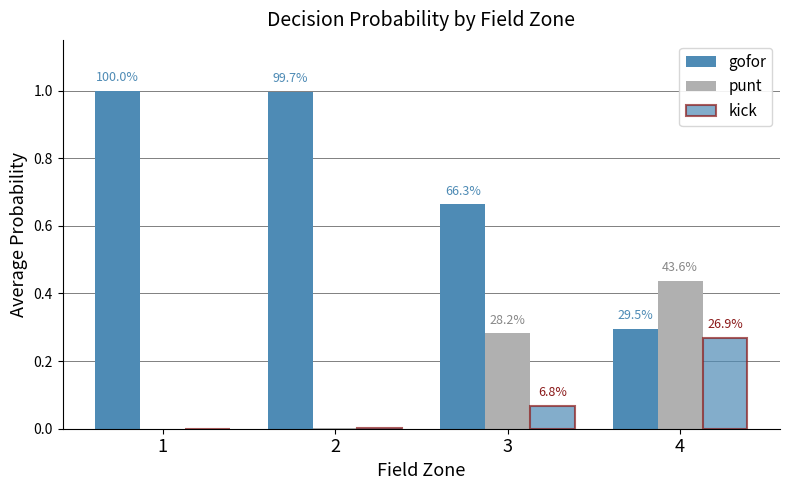

Are the bars horizontal?

No